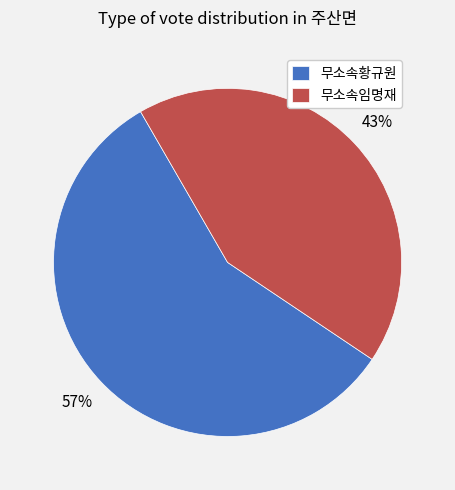

How many slices are in this pie chart?

2